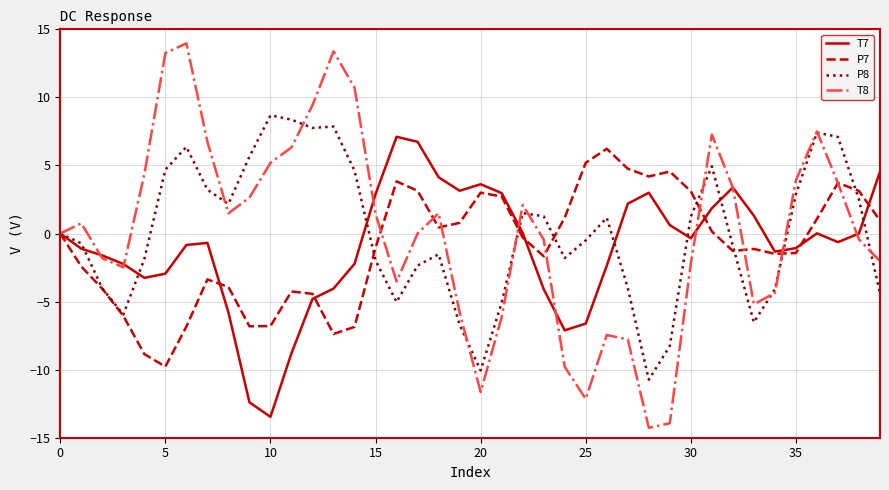

Which series has the largest range (max minus min)?

T8